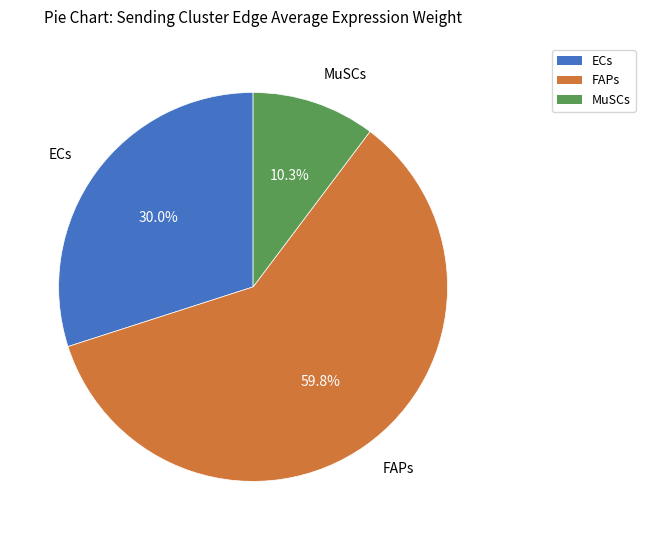

Which slice is the smallest?

MuSCs